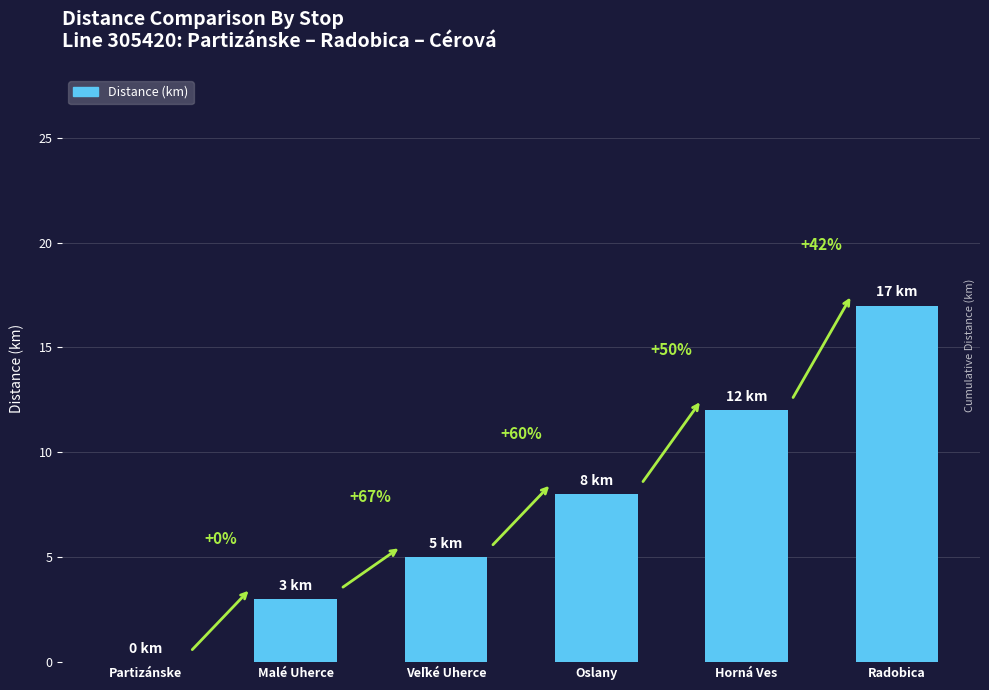

How many bars are there in total?

6